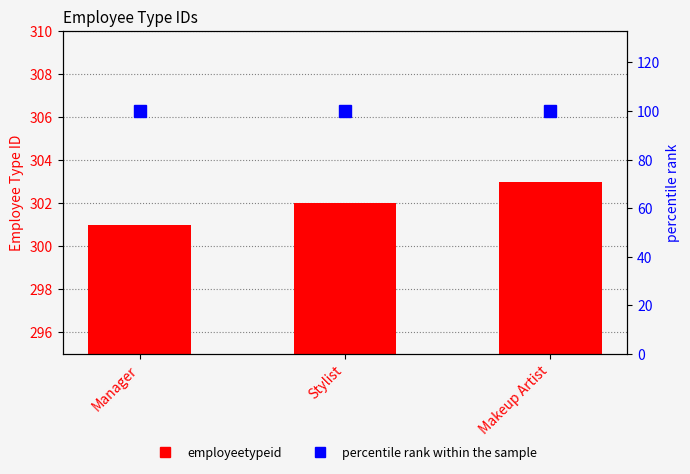

What is the sum of the percentile rank within the sample values at Manager and Stylist?

200